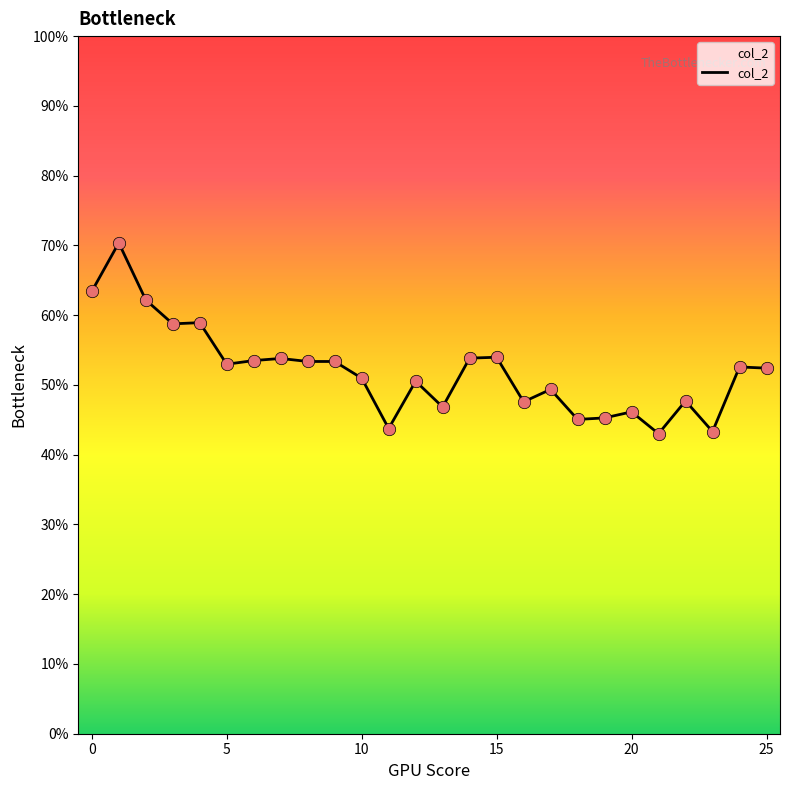

Does the chart have visible grid lines?

No